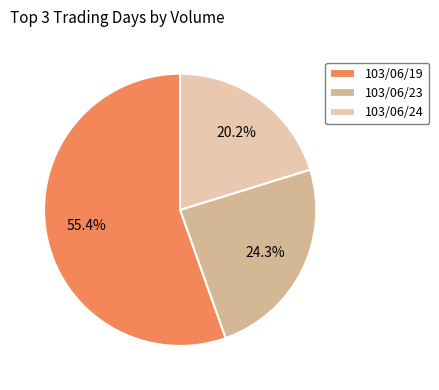

To the nearest percent, what percentage of the pie is 103/06/23?

24%